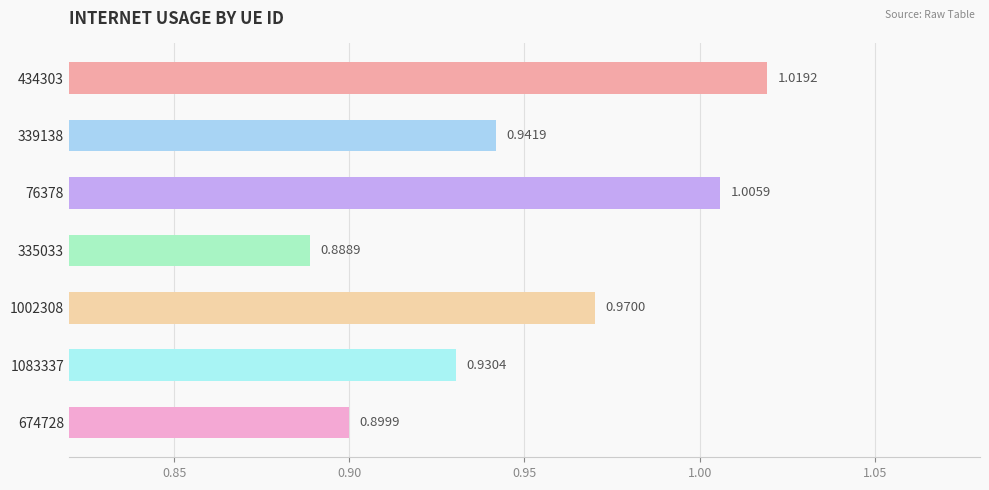

What is the change in value from 335033 to 1002308?

+0.1